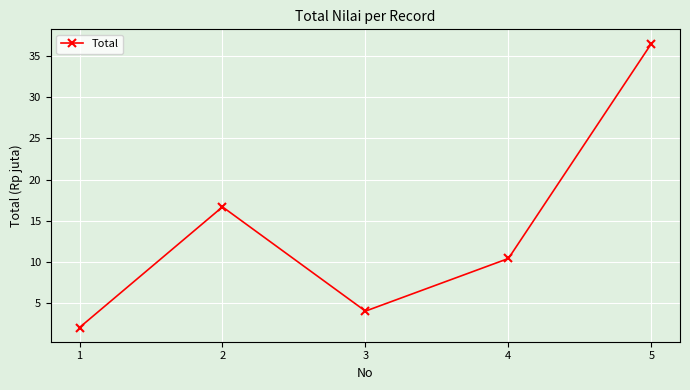

At which category does the chart reach its peak across all series?

5